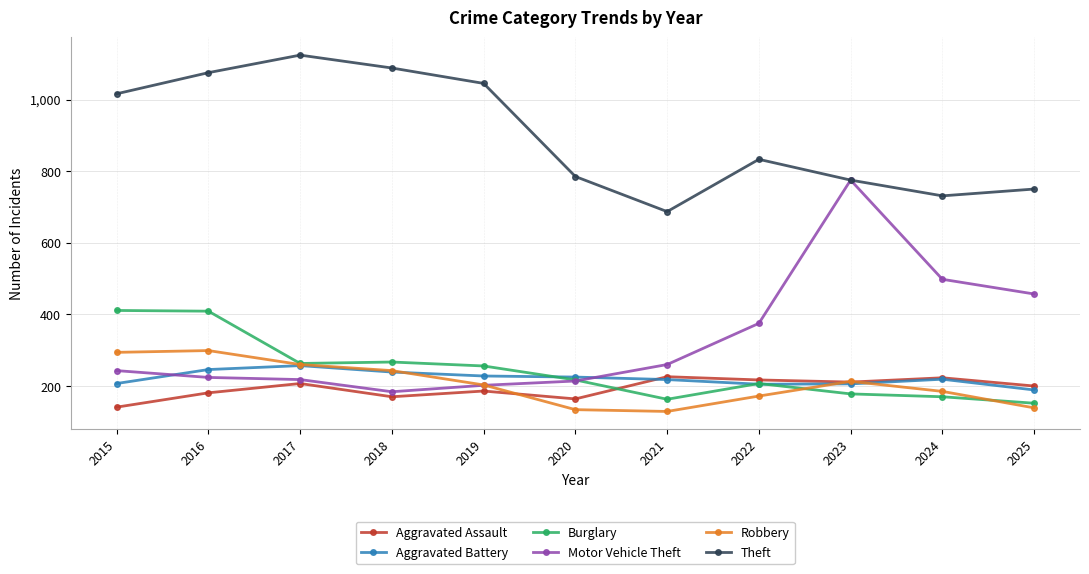

True or false: Robbery has more than 0 interior local peaks.

True